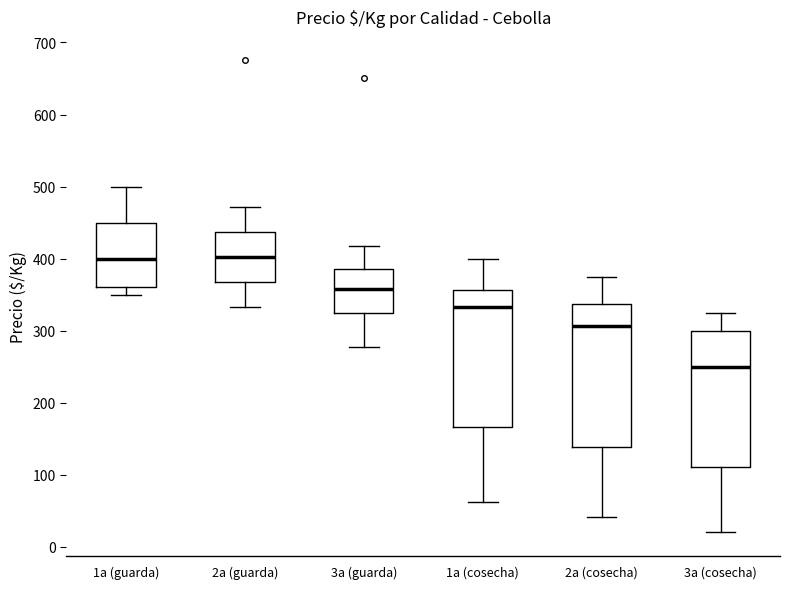

Reading left to right, read every box against the y-axis: the position of its median line, the range the box covers, and the ends of its whiskers. The values are not printed on the chart, so give them approximately, as read against the axis.

1a (guarda): median 400, box 360 to 450, whiskers 350 to 500
2a (guarda): median 400, box 370 to 440, whiskers 330 to 470
3a (guarda): median 360, box 320 to 390, whiskers 280 to 420
1a (cosecha): median 330, box 170 to 360, whiskers 60 to 400
2a (cosecha): median 310, box 140 to 340, whiskers 40 to 380
3a (cosecha): median 250, box 110 to 300, whiskers 20 to 330